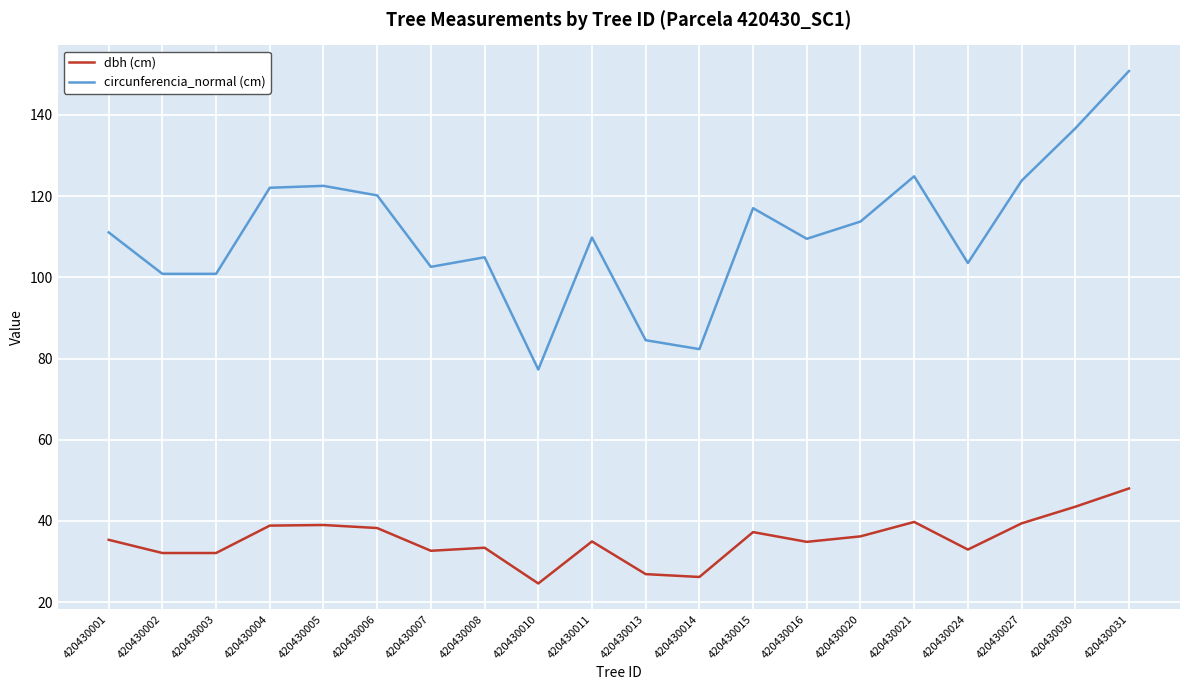

Rank the series at 420430007 from highest to lowest value.

circunferencia_normal (cm), dbh (cm)